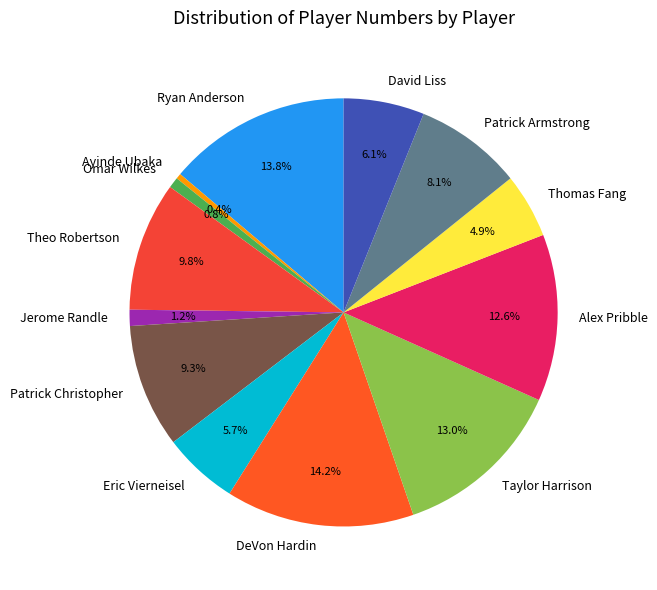

What is the ratio of the value at Theo Robertson to the value at Omar Wilkes?

12.0